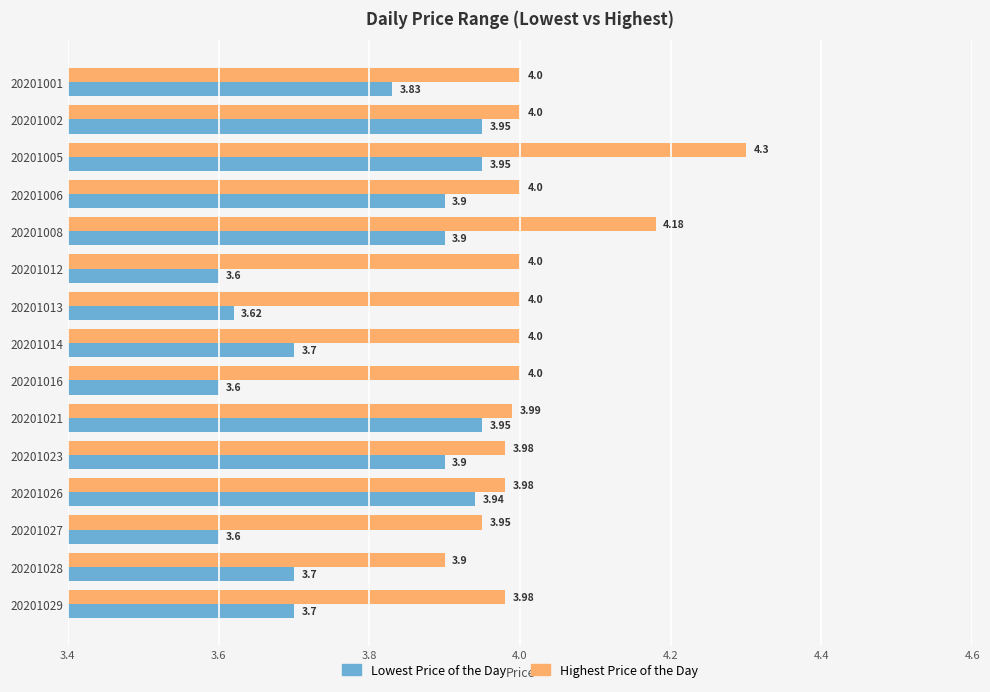

Which series changed the most between 20201026 and 20201028?

Lowest Price of the Day